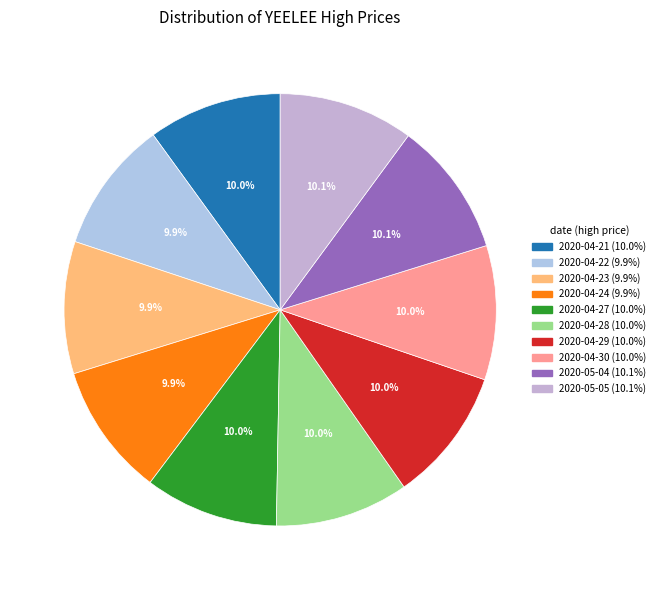

Which has a higher value, 2020-04-21 or 2020-05-04?

2020-05-04